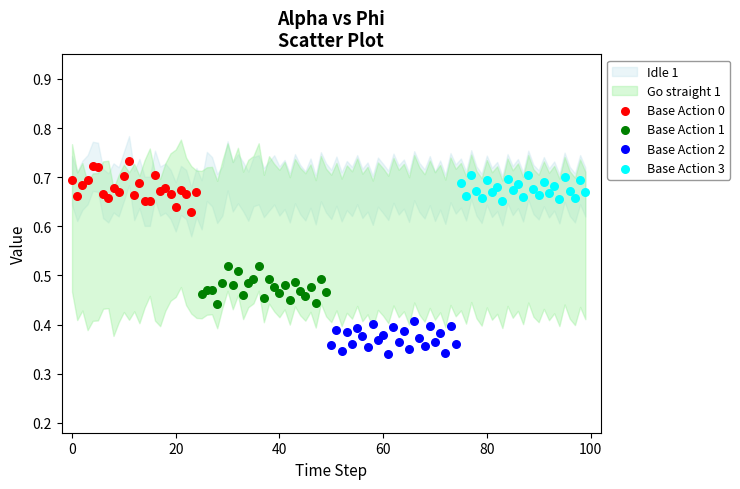

Which series contains the lowest Y value?

Base Action 2